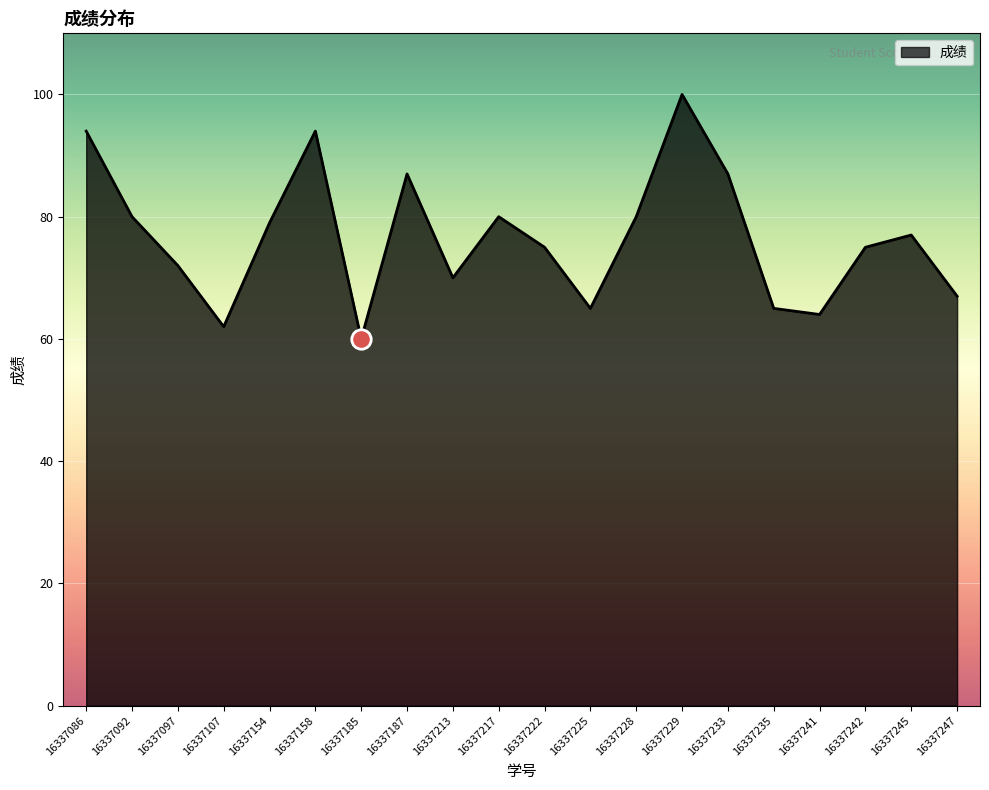

What is the difference between the maximum and minimum values?

40